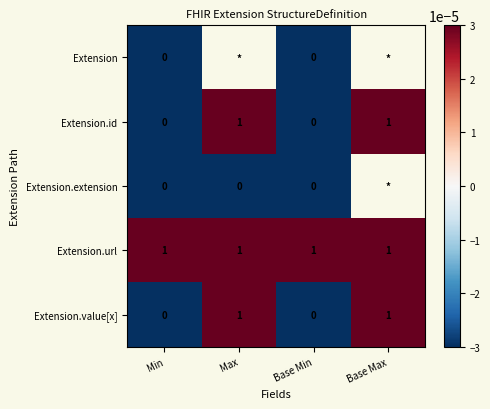

The value of Extension.value[x] at Min is 0.0. True or false?

True